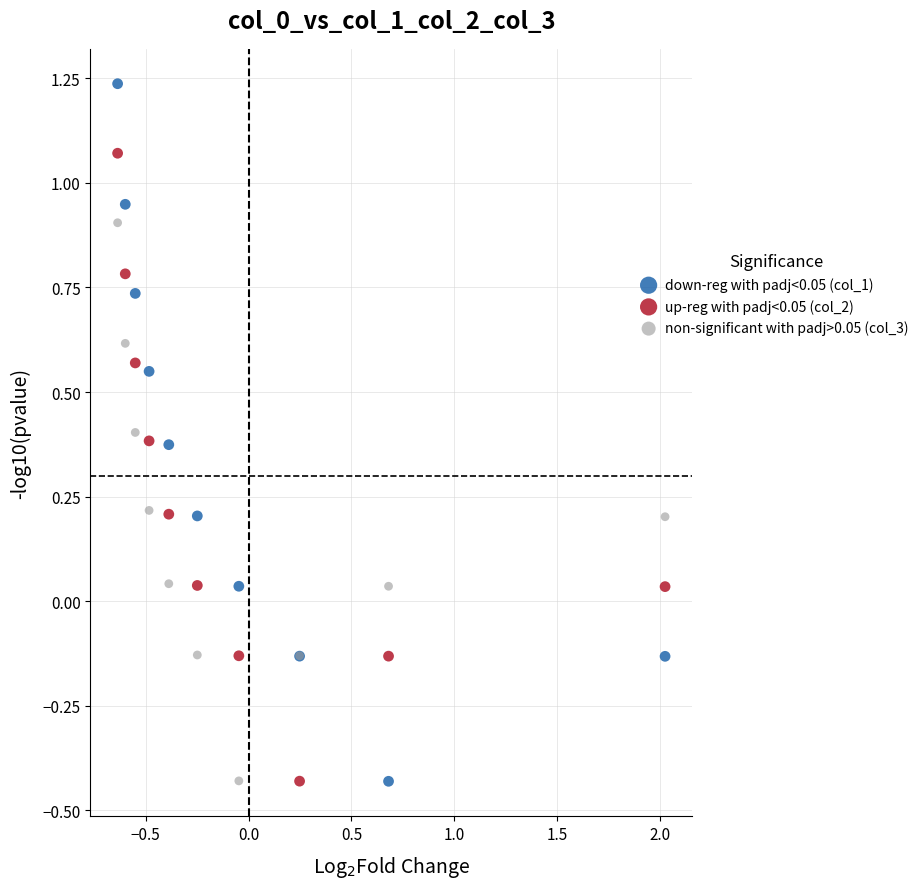

What is the X range (max minus min) for the scatter plot?

2.7